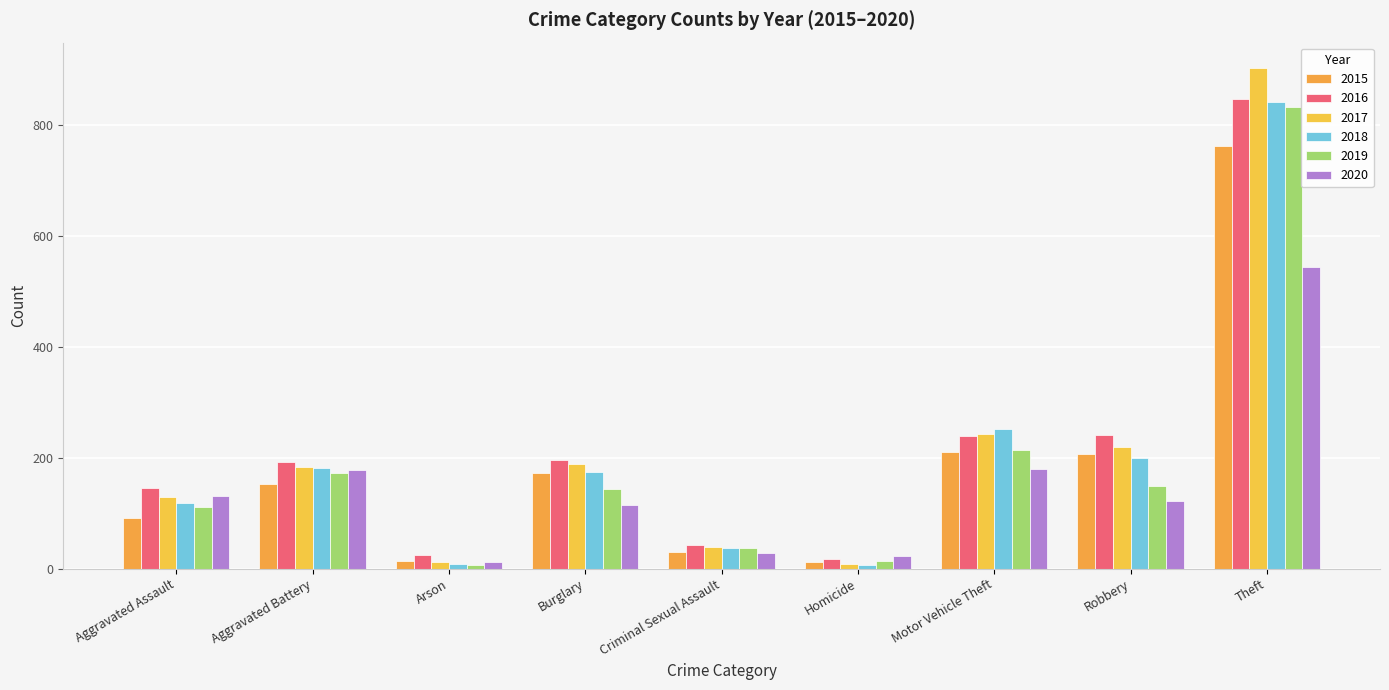

What is the label of the 1st bar from the right?

Theft